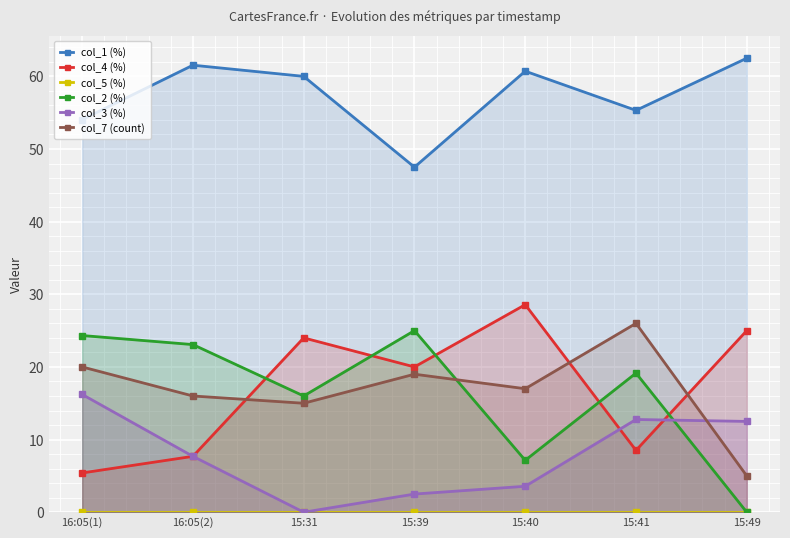

What is the value of the col_4 (%) point at the 3rd from the left?

24.0